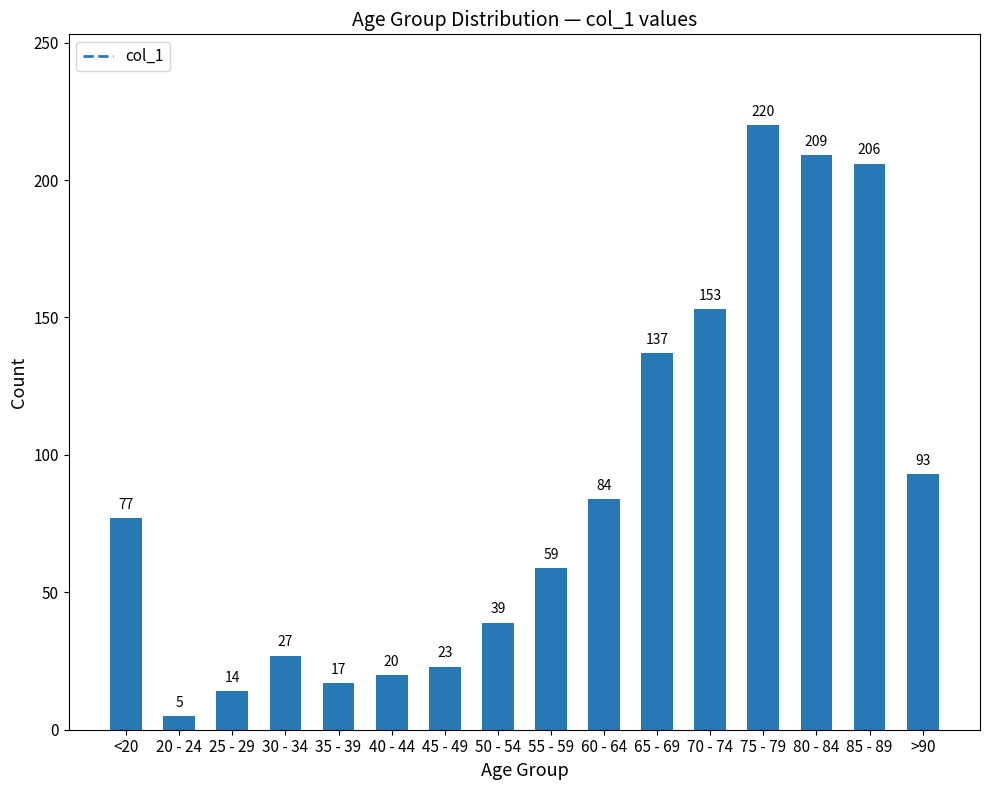

What is the label of the 5th bar from the right?

70 - 74